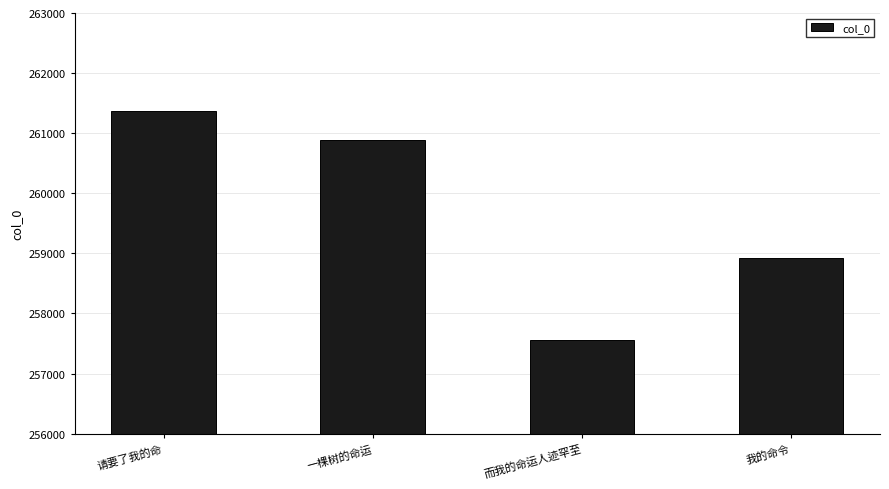

Reading left to right, transcribe all the data shown in this chart.

261374	260880	257563	258920